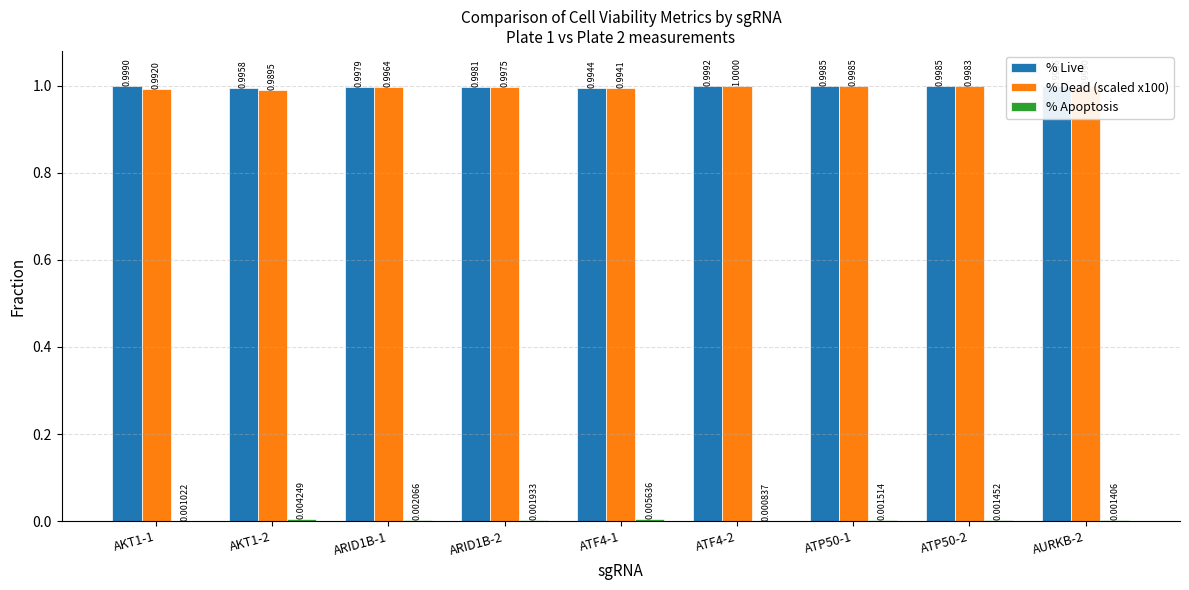

At which category is the sum across all series the highest?

ATF4-2